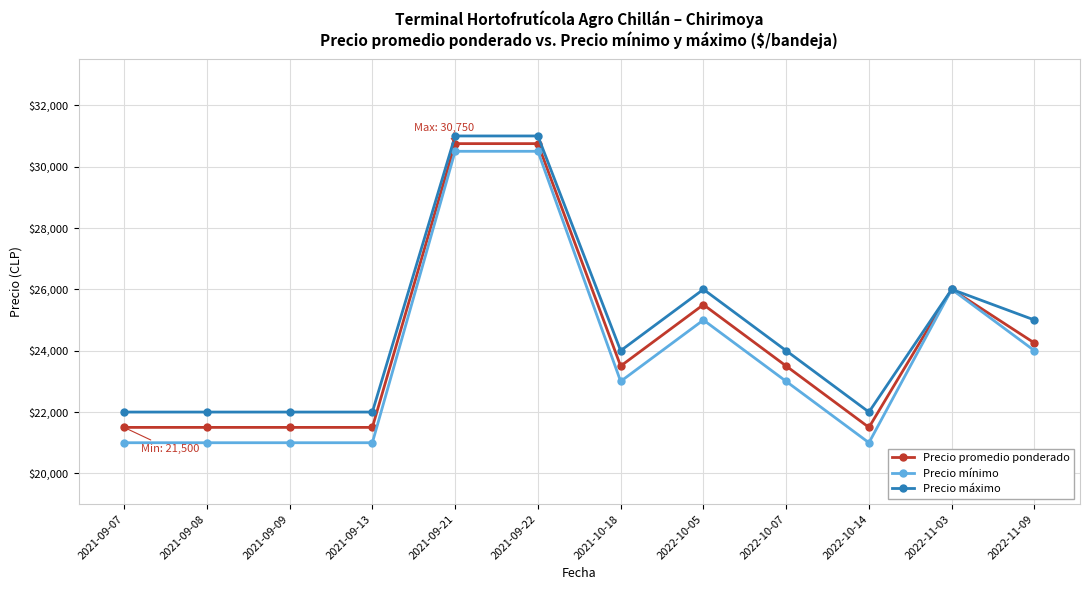

Which series has the largest total across all categories?

Precio máximo